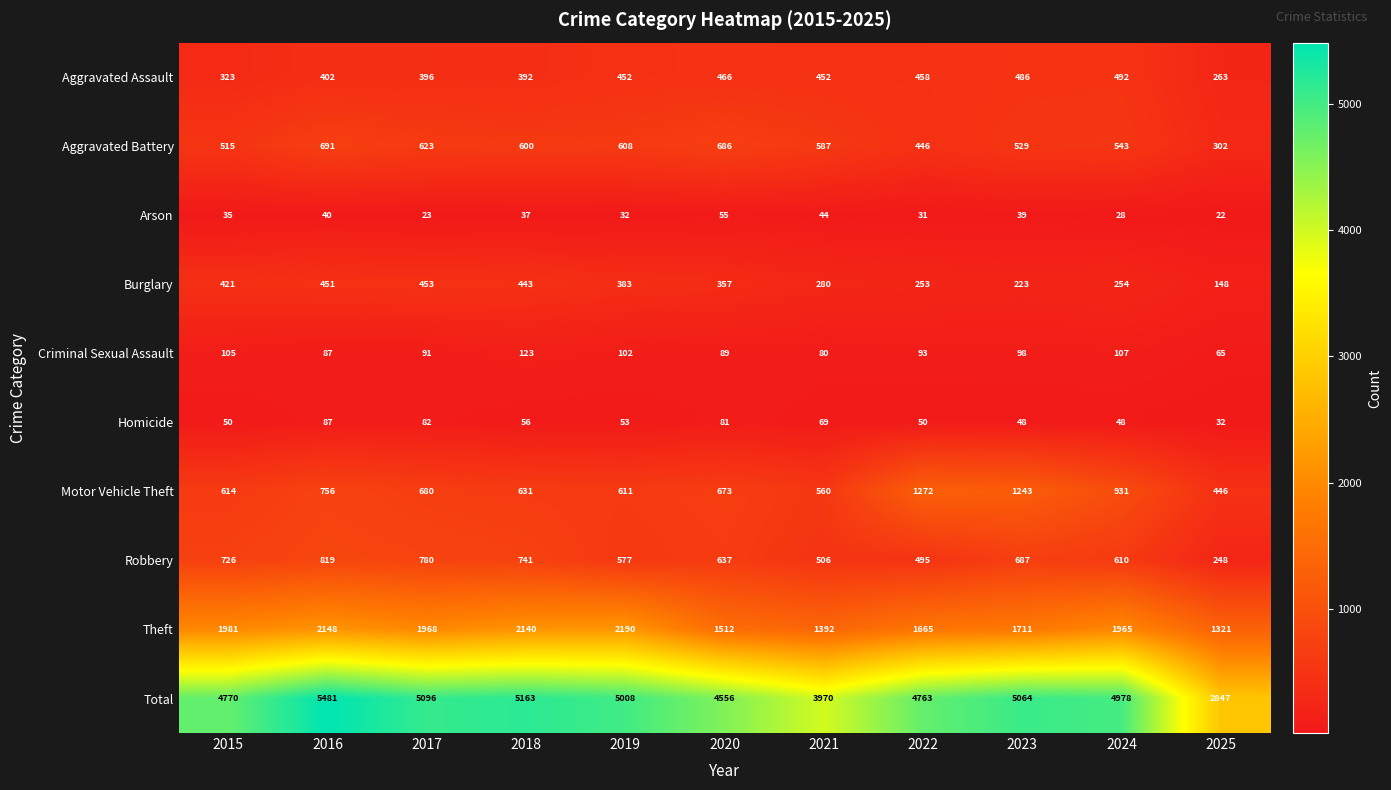

Rank the series by their maximum value, from highest to lowest.

Total, Theft, Motor Vehicle Theft, Robbery, Aggravated Battery, Aggravated Assault, Burglary, Criminal Sexual Assault, Homicide, Arson